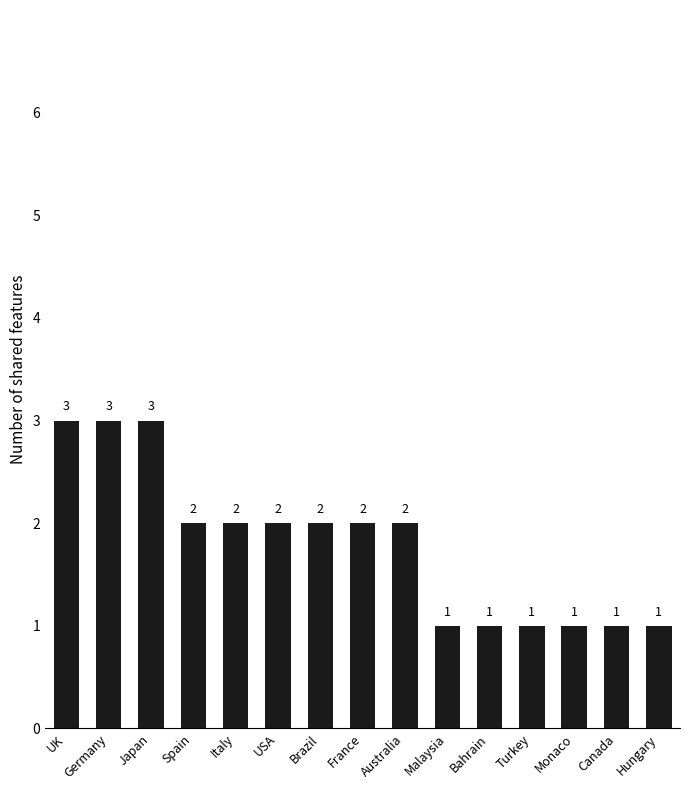

What is the minimum value shown in the chart?

1